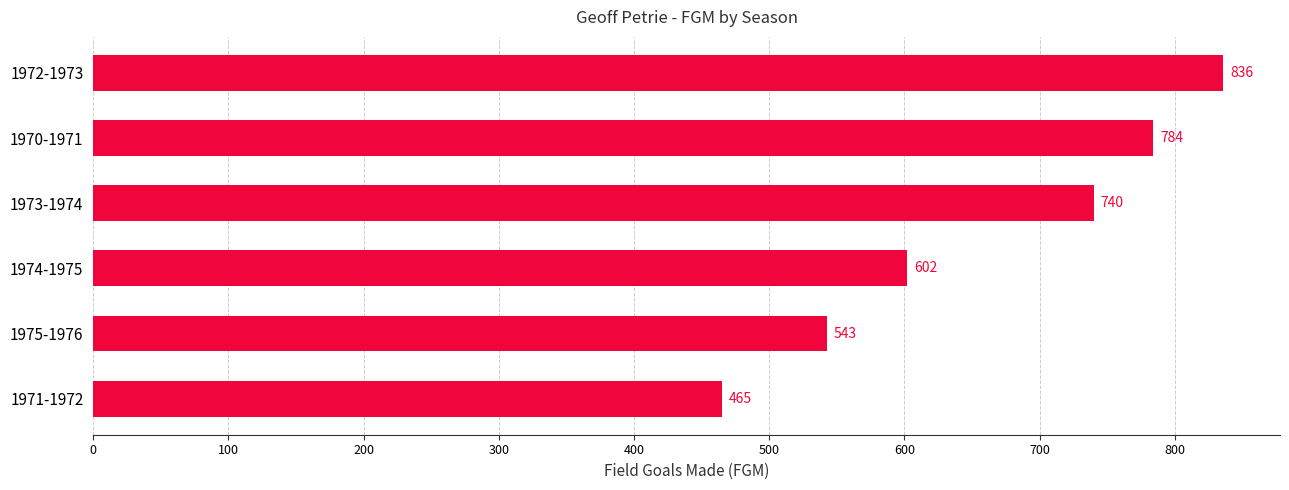

Where is the data nearest to the value 650?

1974-1975